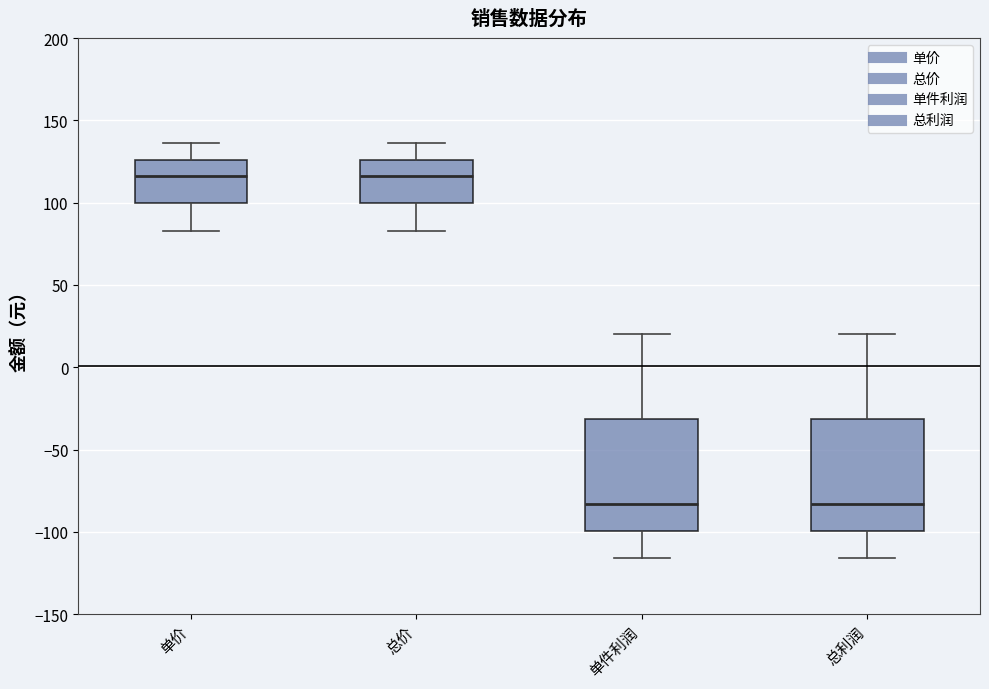

Reading left to right, transcribe this box plot: for each box, give where its median line is, the range the box spans, and where its two whiskers end, as read against the y-axis. The values are not printed on the chart, so give them approximately, as read against the axis.

单价: median 115, box 100 to 125, whiskers 85 to 135
总价: median 115, box 100 to 125, whiskers 85 to 135
单件利润: median -85, box -100 to -30, whiskers -115 to 20
总利润: median -85, box -100 to -30, whiskers -115 to 20